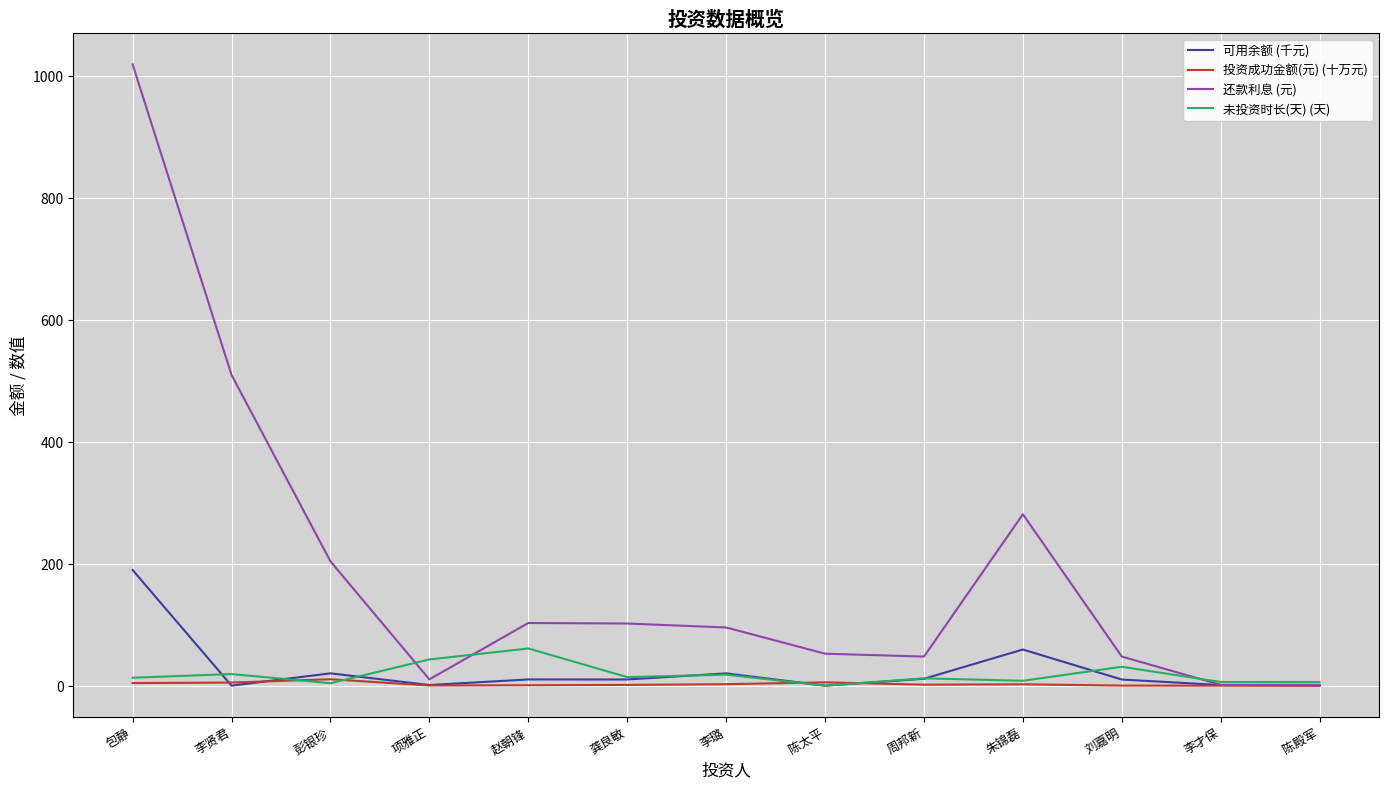

Is this an area chart (filled region under the line)?

No